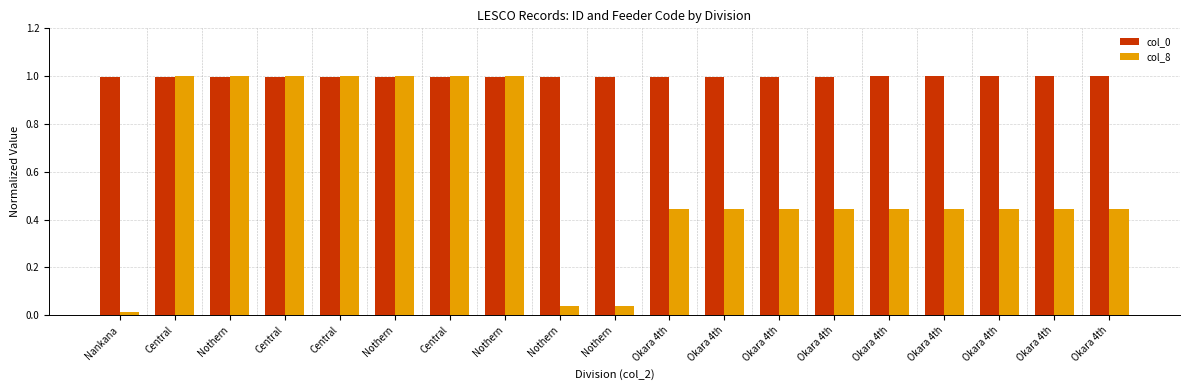

Which category has the lowest value in the col_0 series?

Nankana